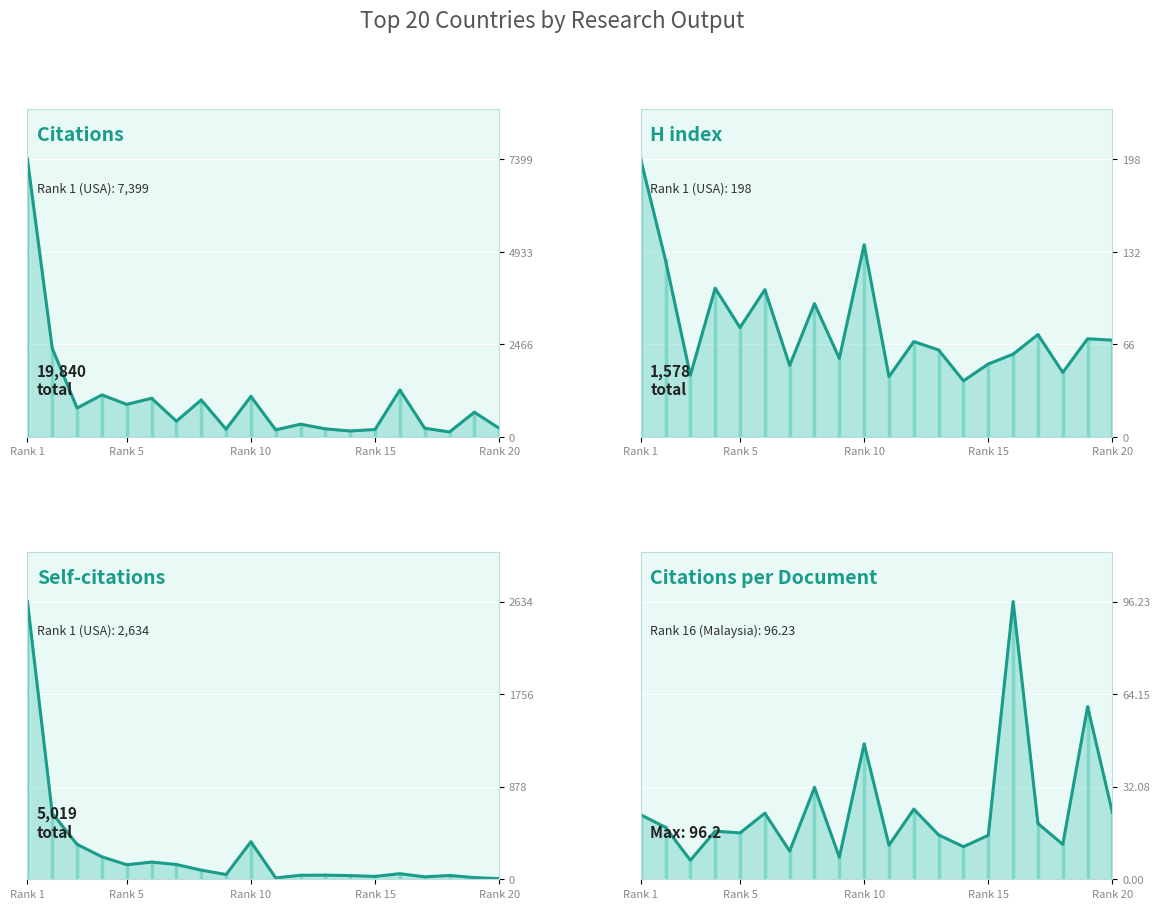

At how many categories does at least one series exceed 4126?

1